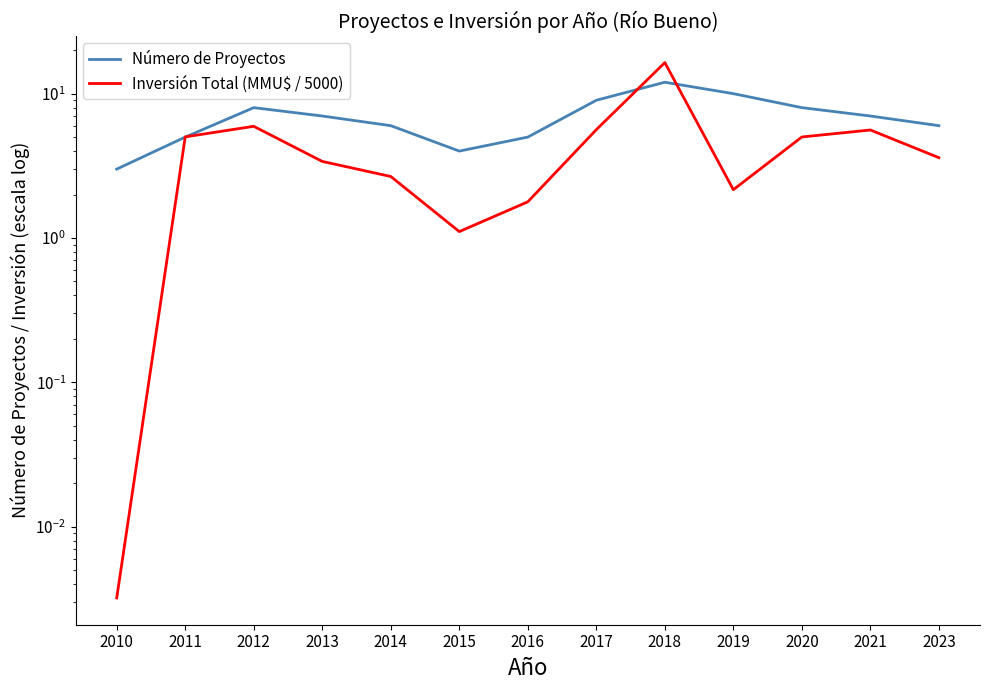

Reading left to right, list all the values displayed in this chart.

Número de Proyectos: 3.0	5.0	8.0	7.0	6.0	4.0	5.0	9.0	12.0	10.0	8.0	7.0	6.0
Inversión Total (MMU$ / 5000): 0.0	5.0	5.9	3.4	2.7	1.1	1.8	5.6	16.4	2.2	5.0	5.6	3.6